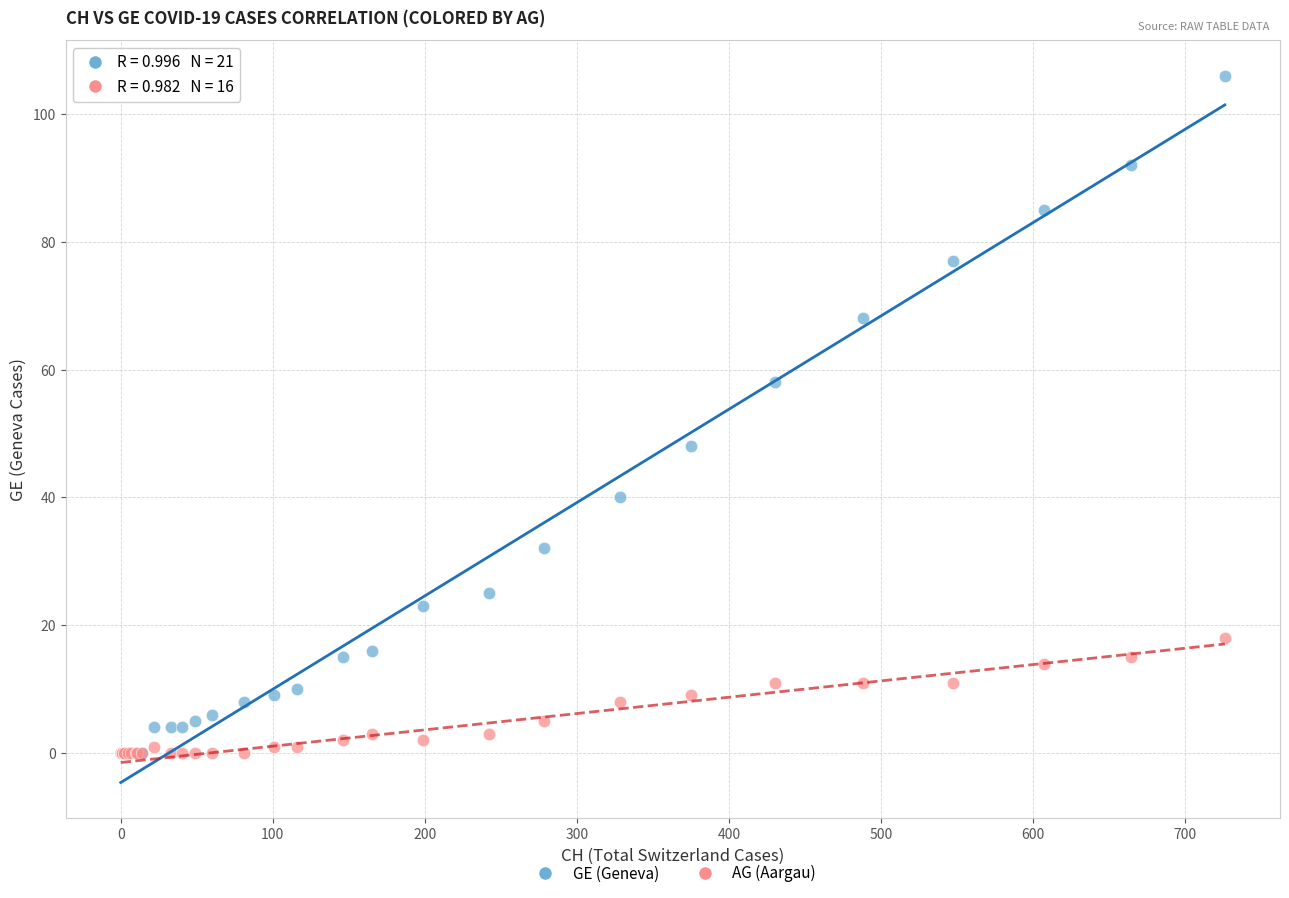

Which series contains the highest Y value?

GE (Geneva)